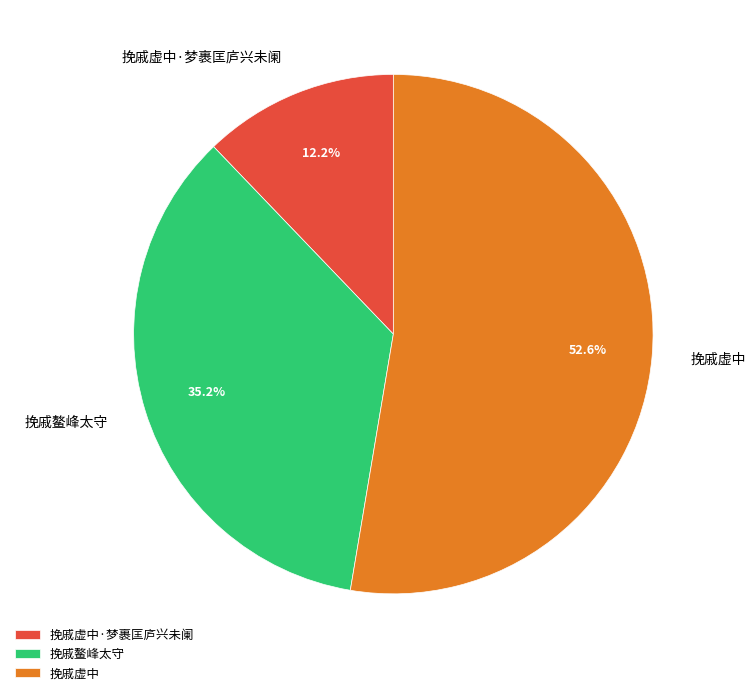

Which category accounts for the majority?

挽戚虚中